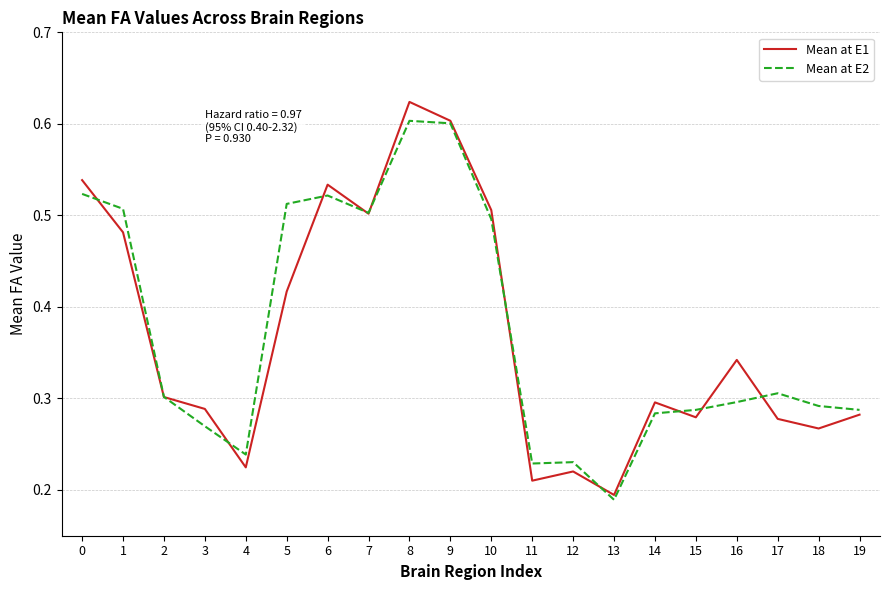

At which label is Mean at E2 closest to 0?

13